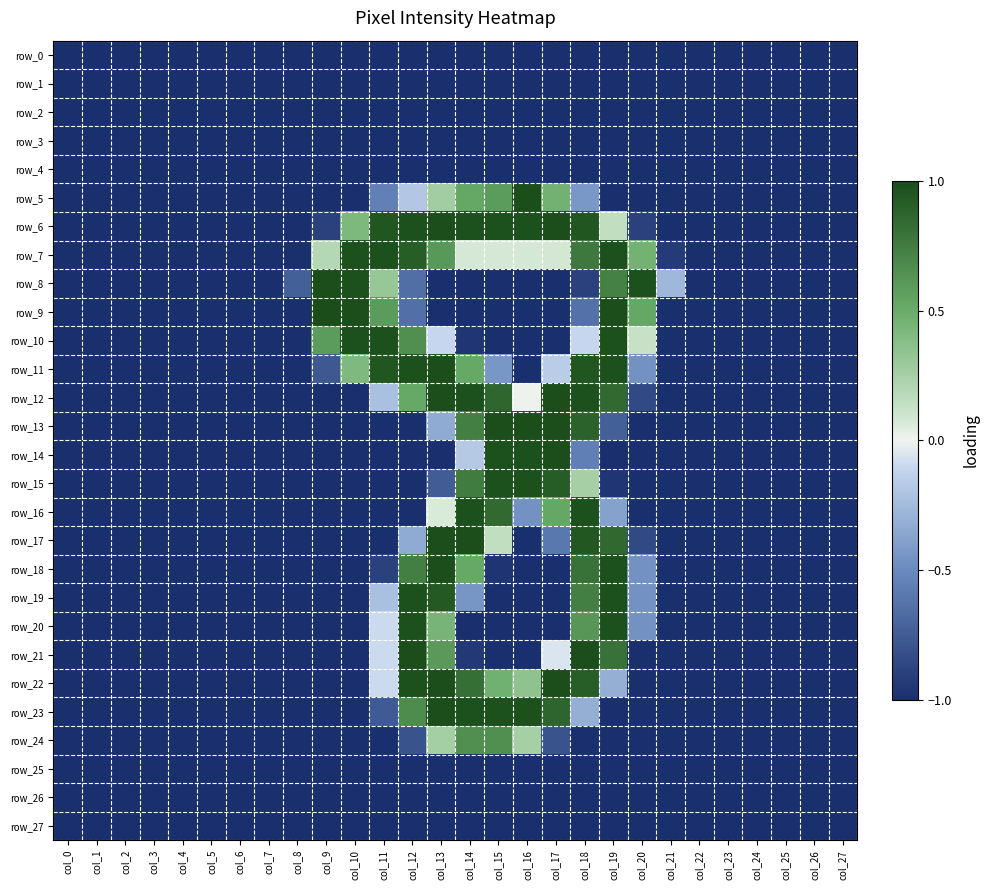

What is the total value across all series at col_25?

-28.0